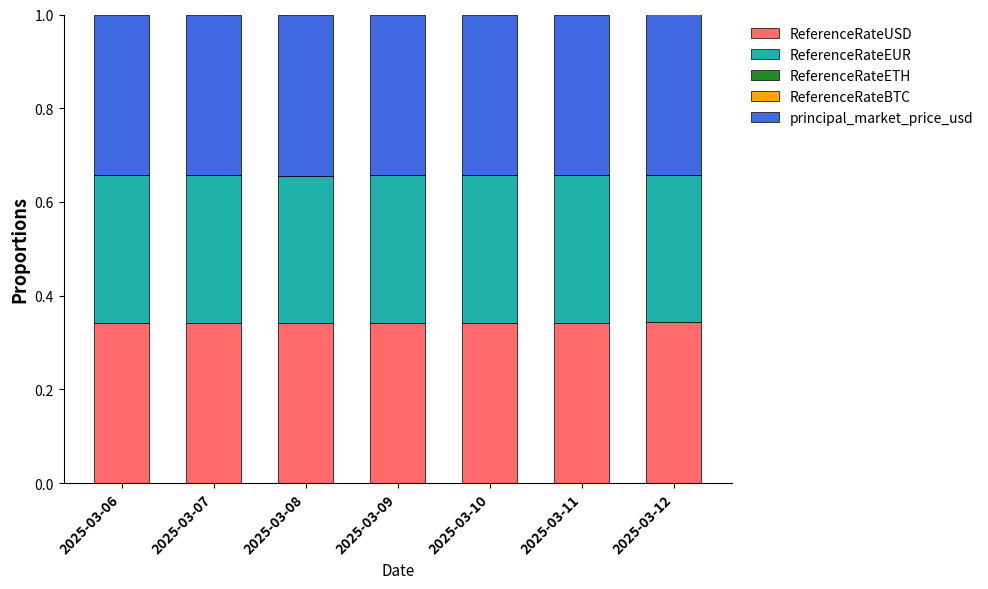

Are the bars grouped side by side (vs. stacked)?

No